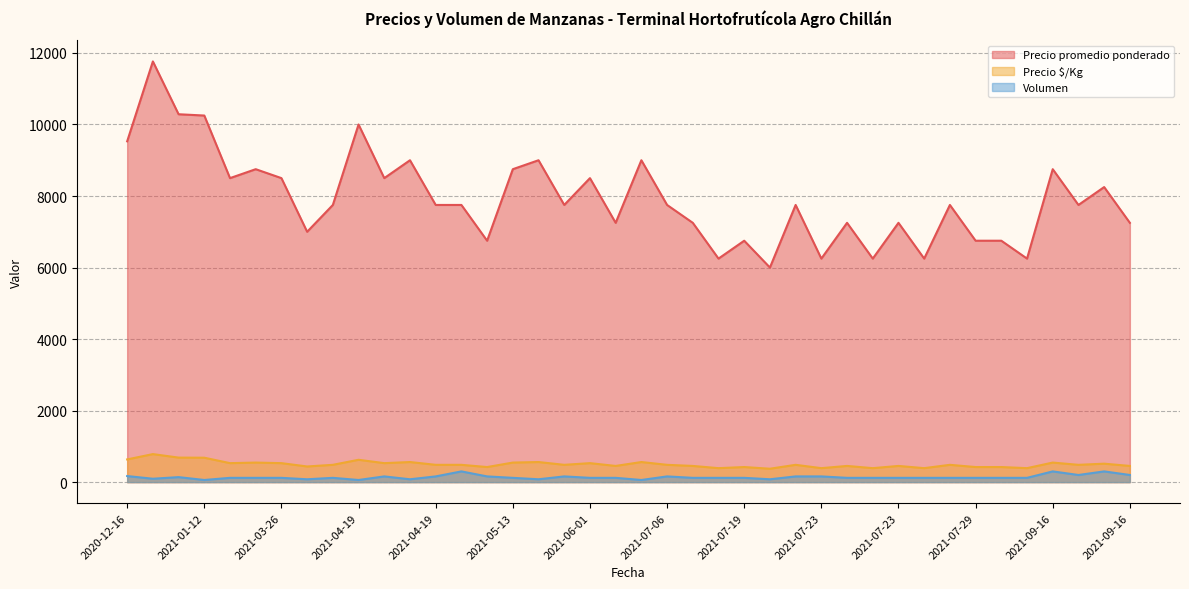

True or false: Precio $/Kg and Precio promedio ponderado intersect in this chart.

False